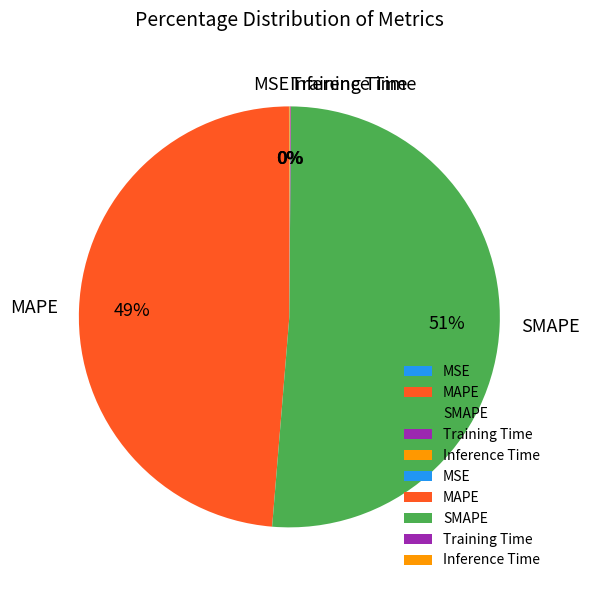

Does any single category account for the majority?

Yes